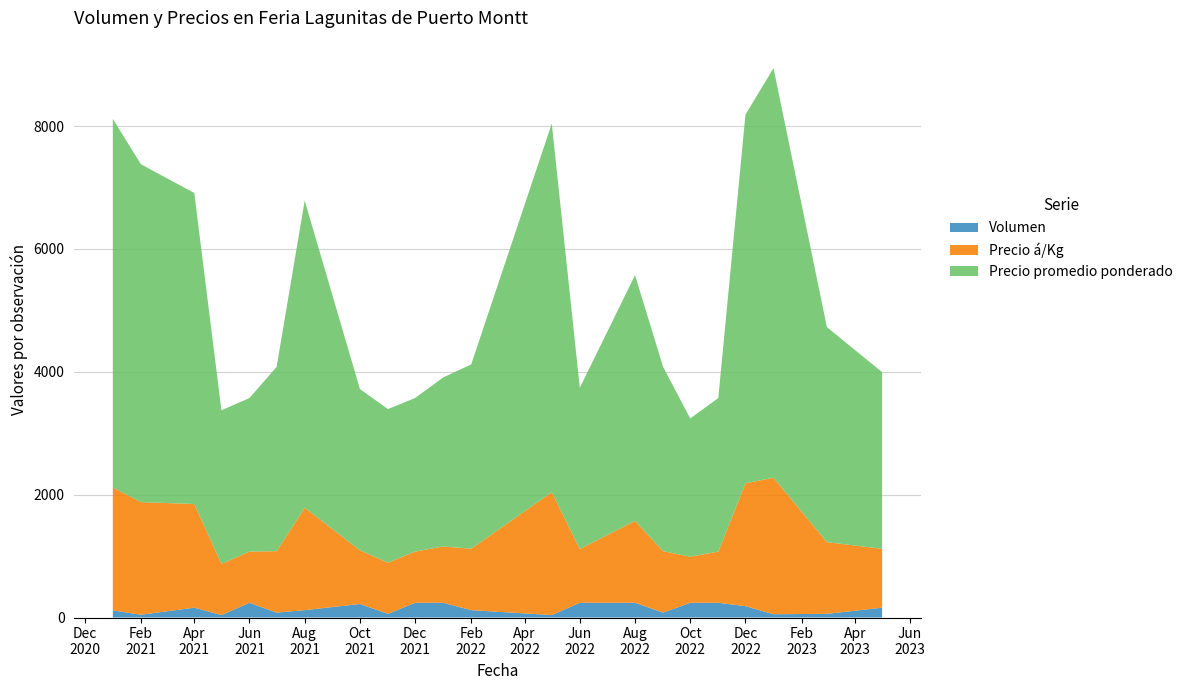

What is the difference between the maximum and minimum values in the Volumen series?

200.0